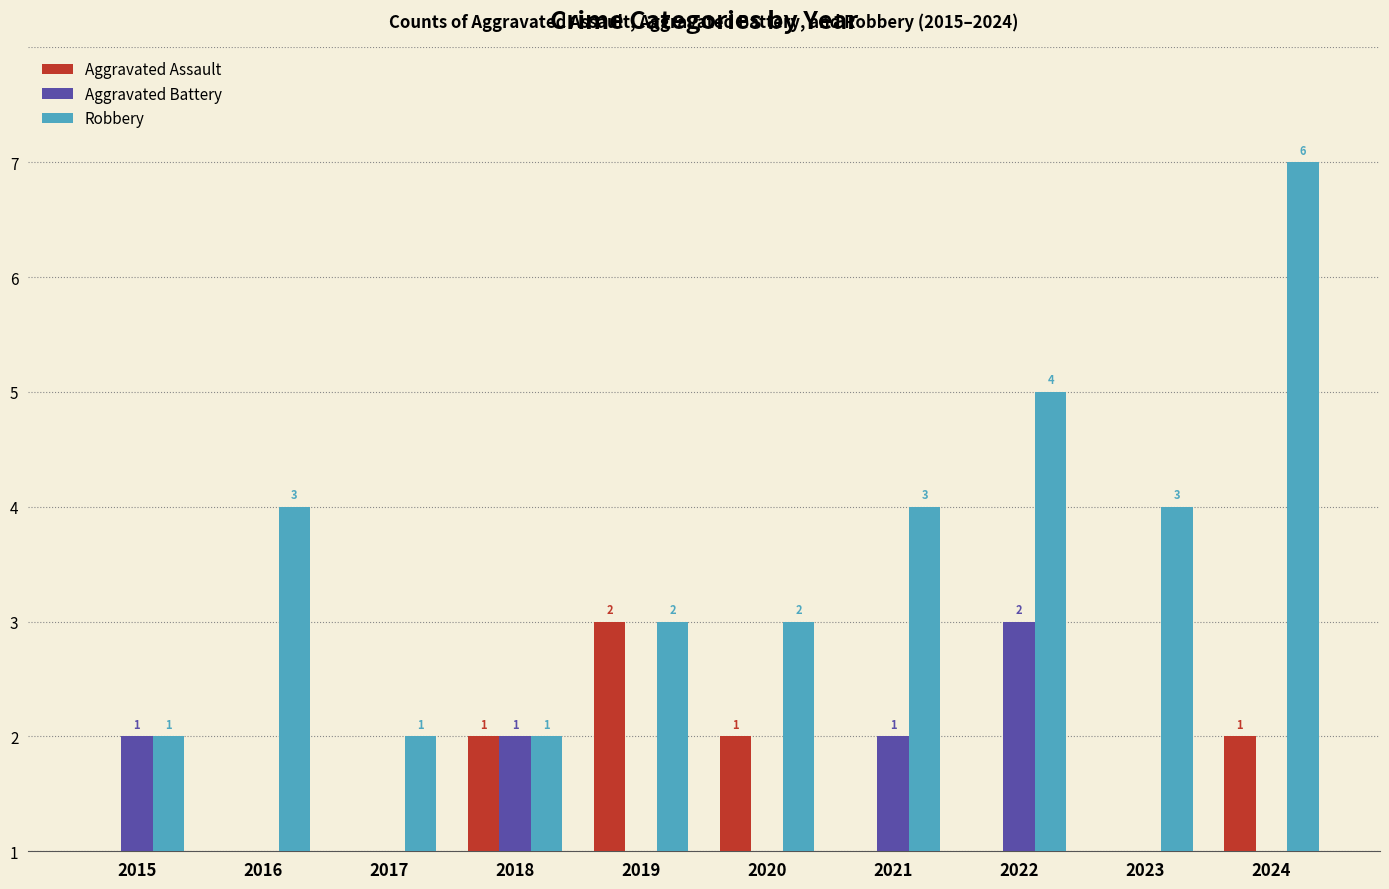

Are the bars horizontal?

No